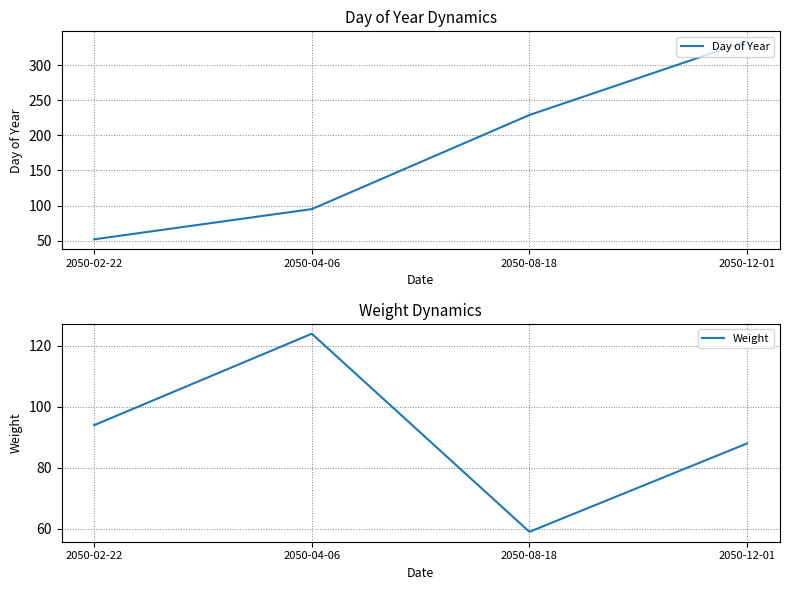

At 2050-04-06, list the series in order from largest to smallest.

Weight, Day of Year